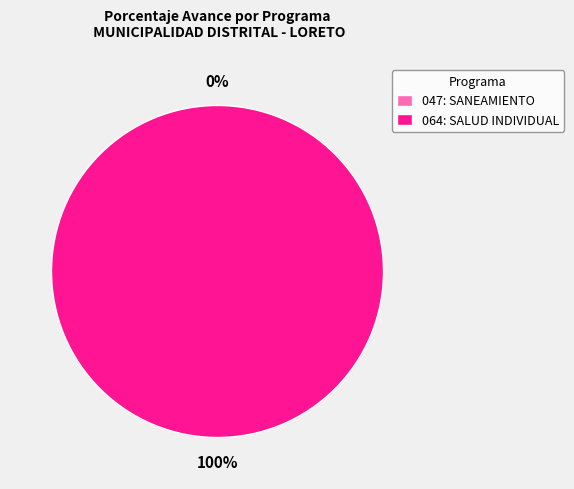

Which category has the smallest portion of the pie?

047: SANEAMIENTO